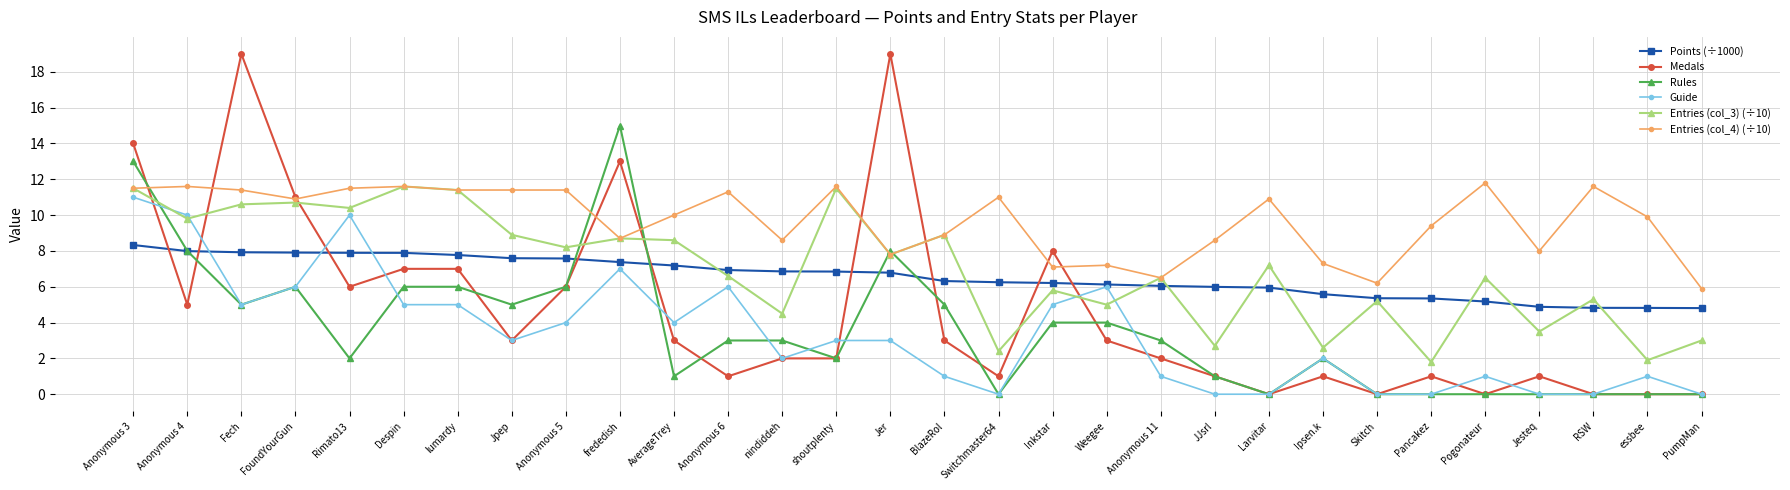

Is the value of Points (÷1000) at AverageTrey greater than the value of Guide at Anonymous 11?

Yes